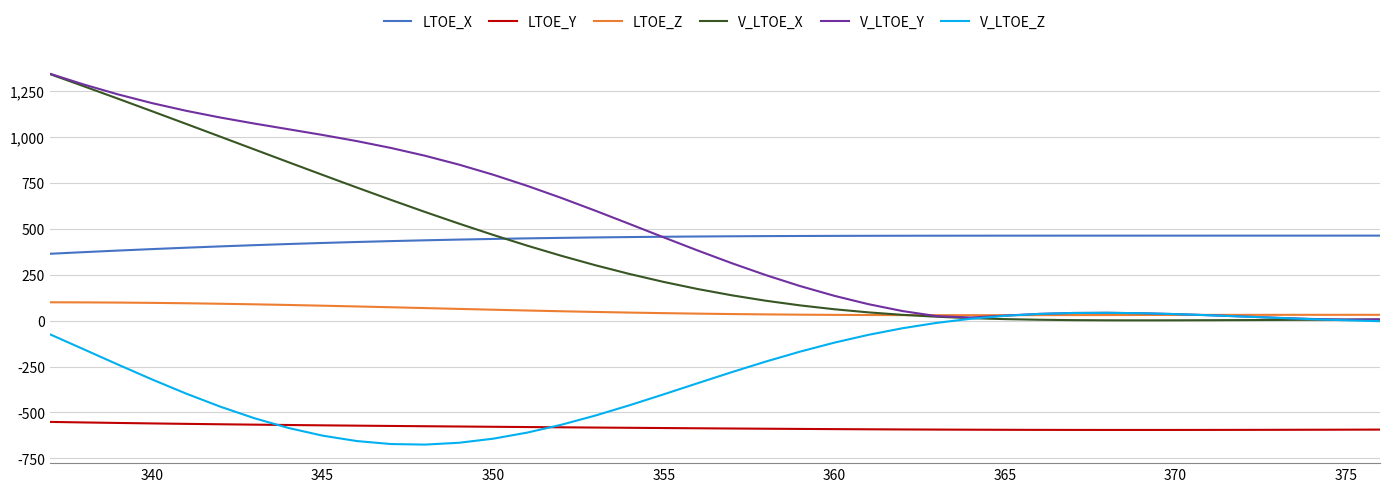

What is the sum of all V_LTOE_Z values?

-10229.1